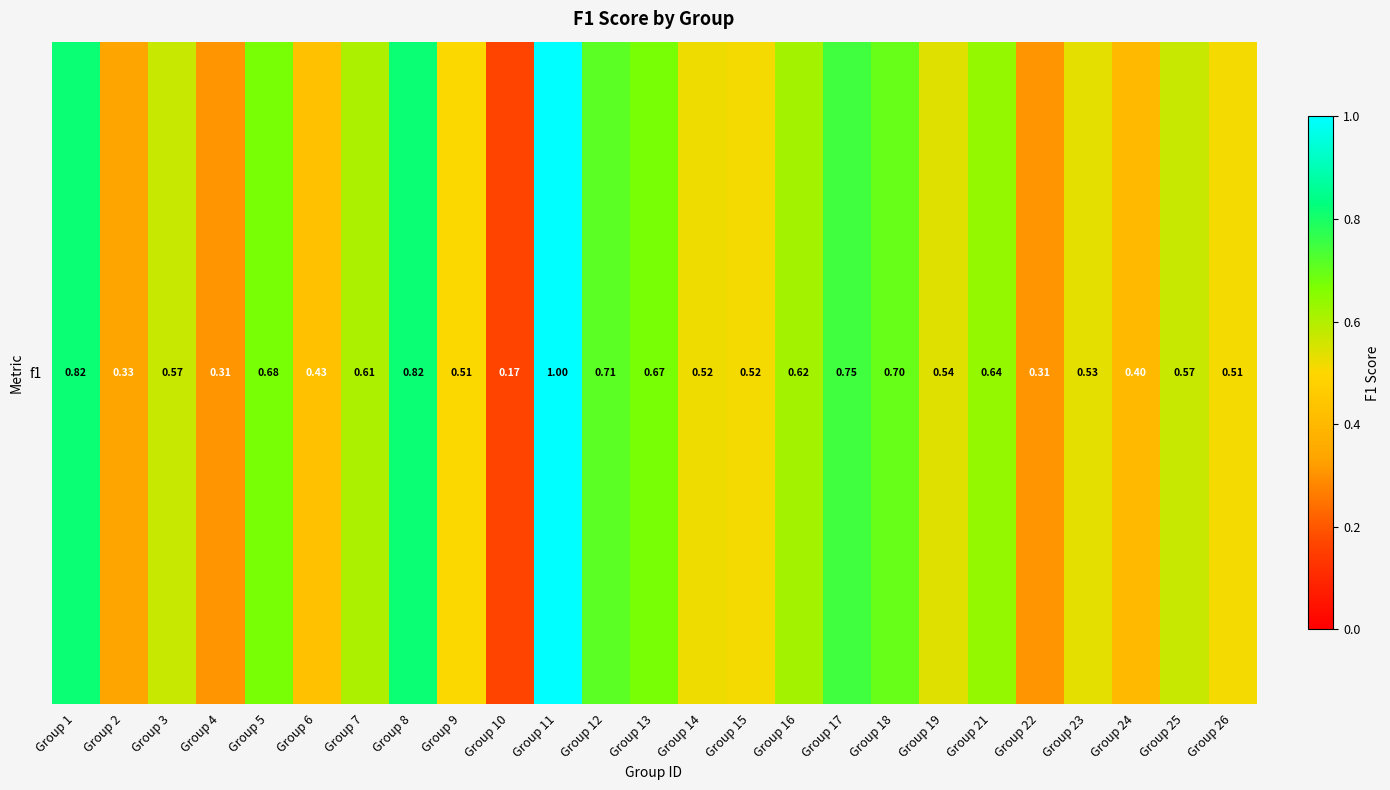

Reading right to left, transcribe all the data shown in this chart.

0.5	0.6	0.4	0.5	0.3	0.6	0.5	0.7	0.7	0.6	0.5	0.5	0.7	0.7	1.0	0.2	0.5	0.8	0.6	0.4	0.7	0.3	0.6	0.3	0.8